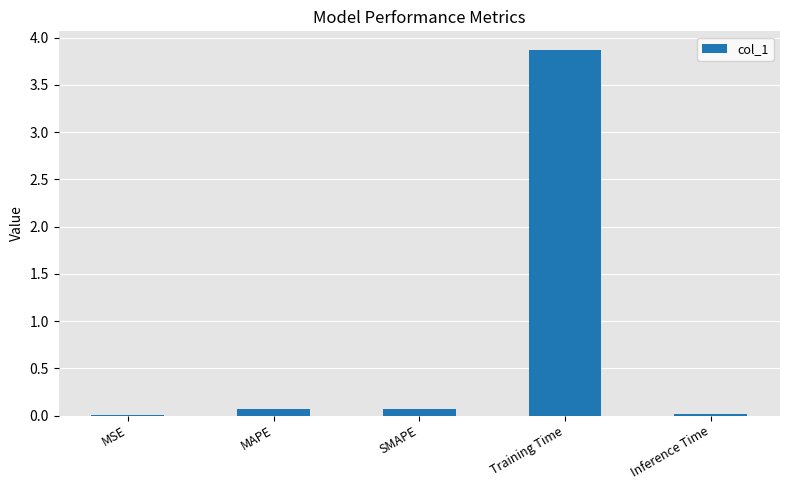

What is the approximate value at Training Time?

3.9